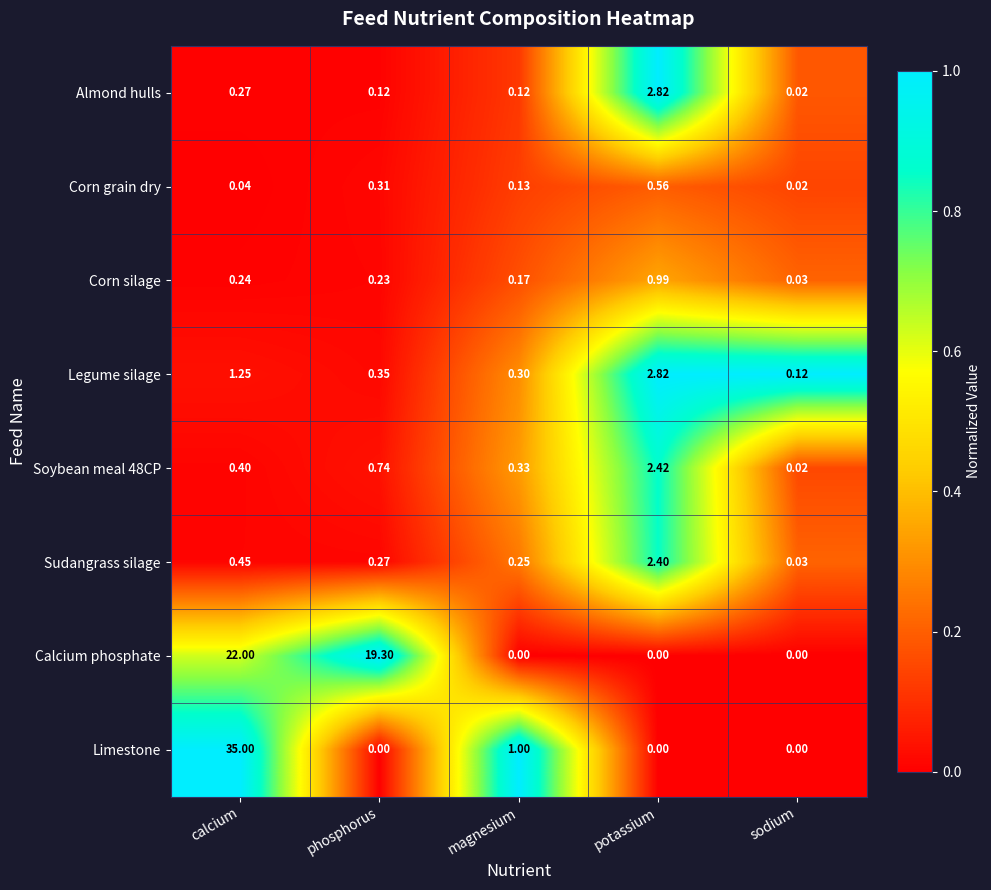

Is the value of Sudangrass silage at potassium greater than the value of Limestone at calcium?

No